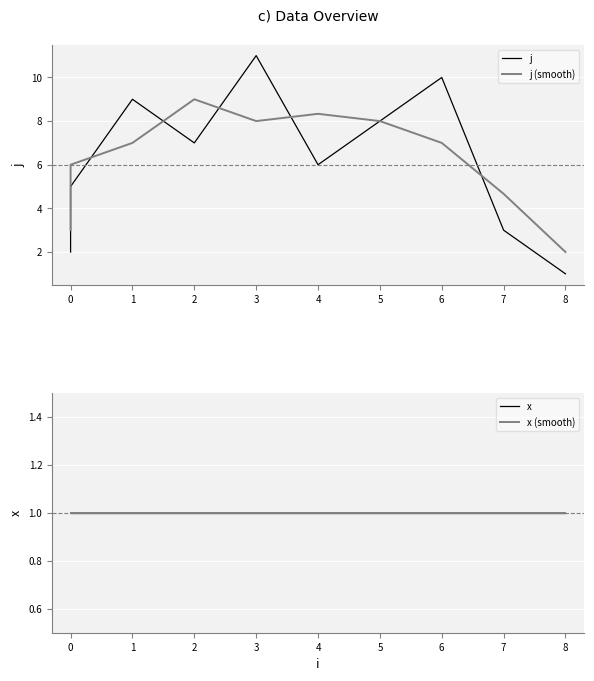

How many values in the j (smooth) series exceed 7?

4